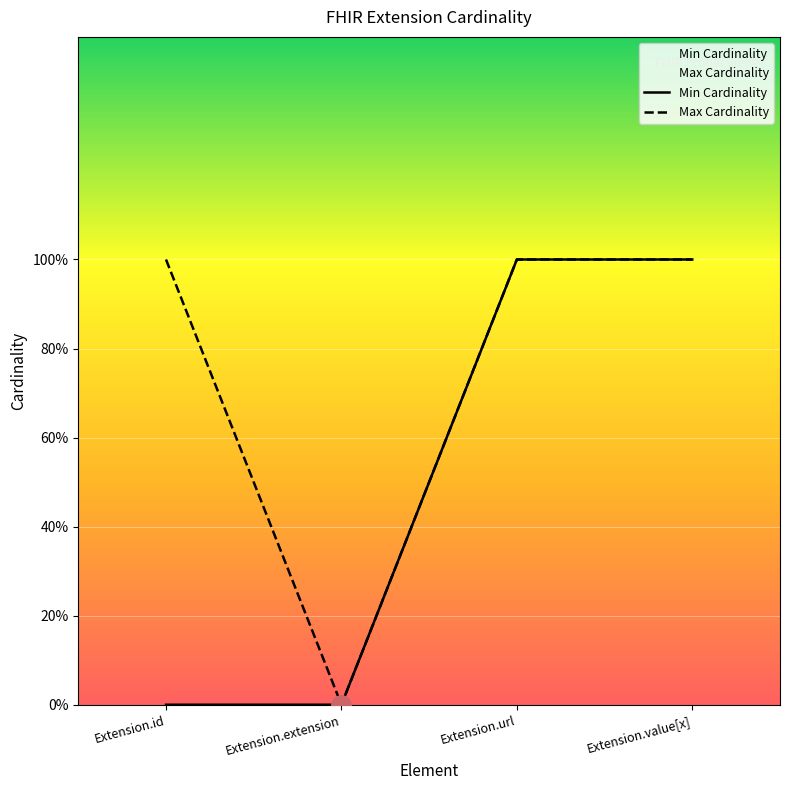

How many data points in Max Cardinality are less than 1?

1